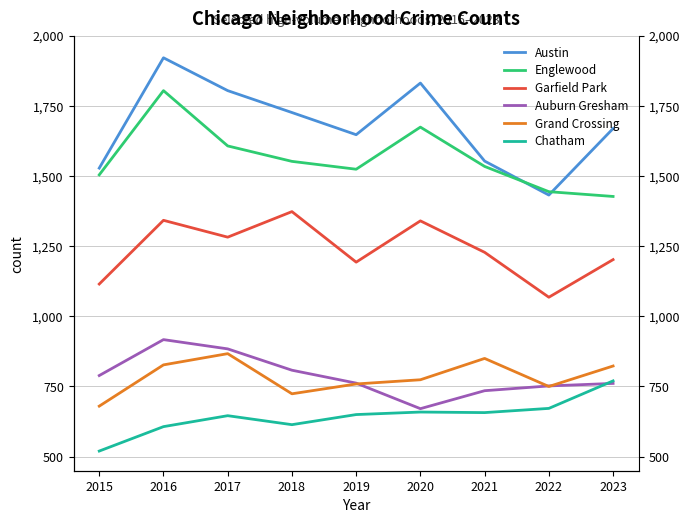

How many data points does each series have?

9